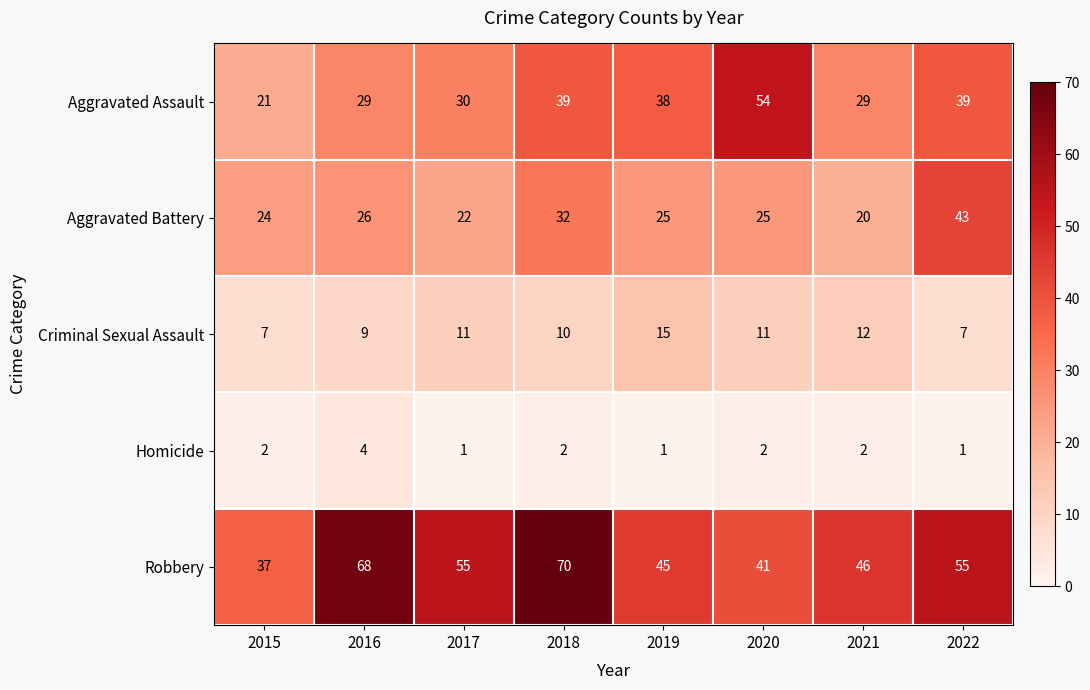

What is the spread (max minus min) of values at 2022?

54